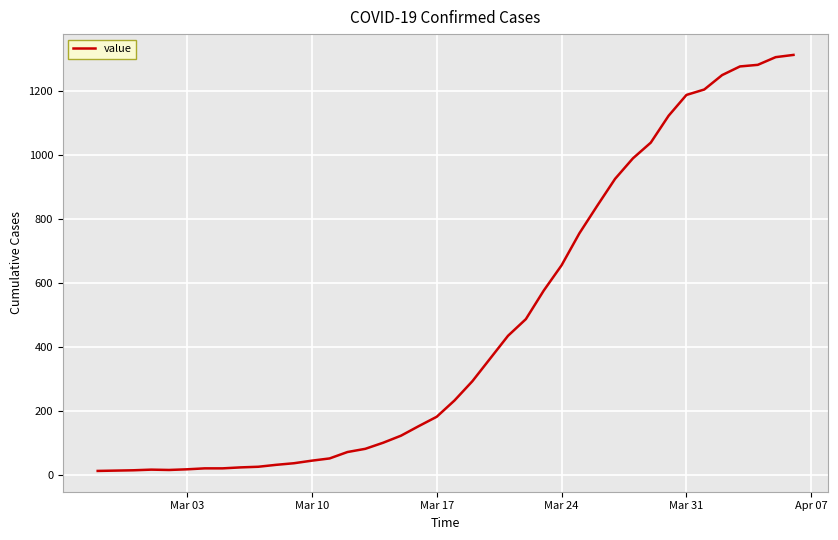

What is the difference between the maximum and minimum values?

1299